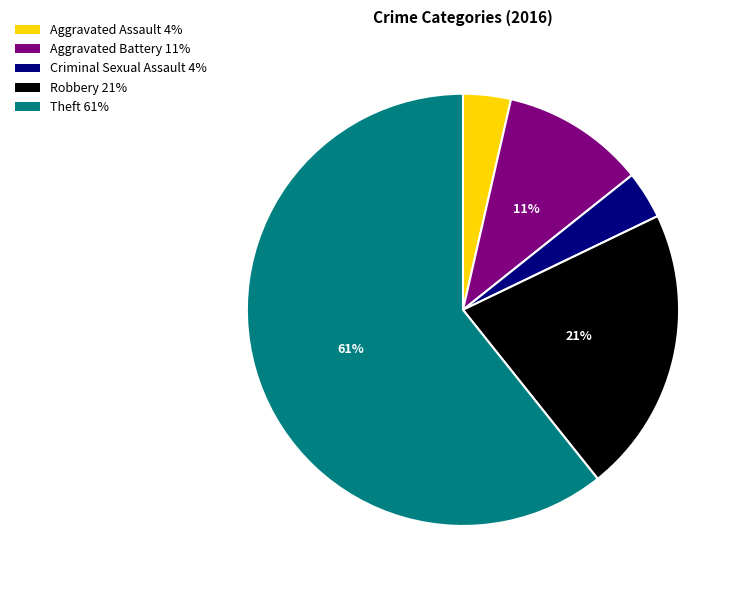

What percentage is the Robbery slice, to the nearest percent?

21%